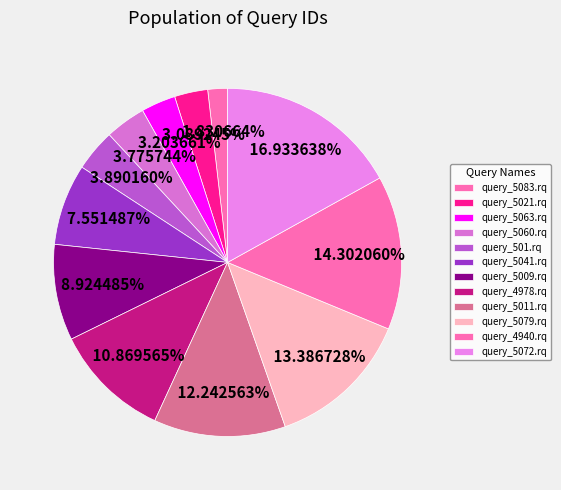

The query_5041.rq slice represents 8% of the pie. True or false?

True